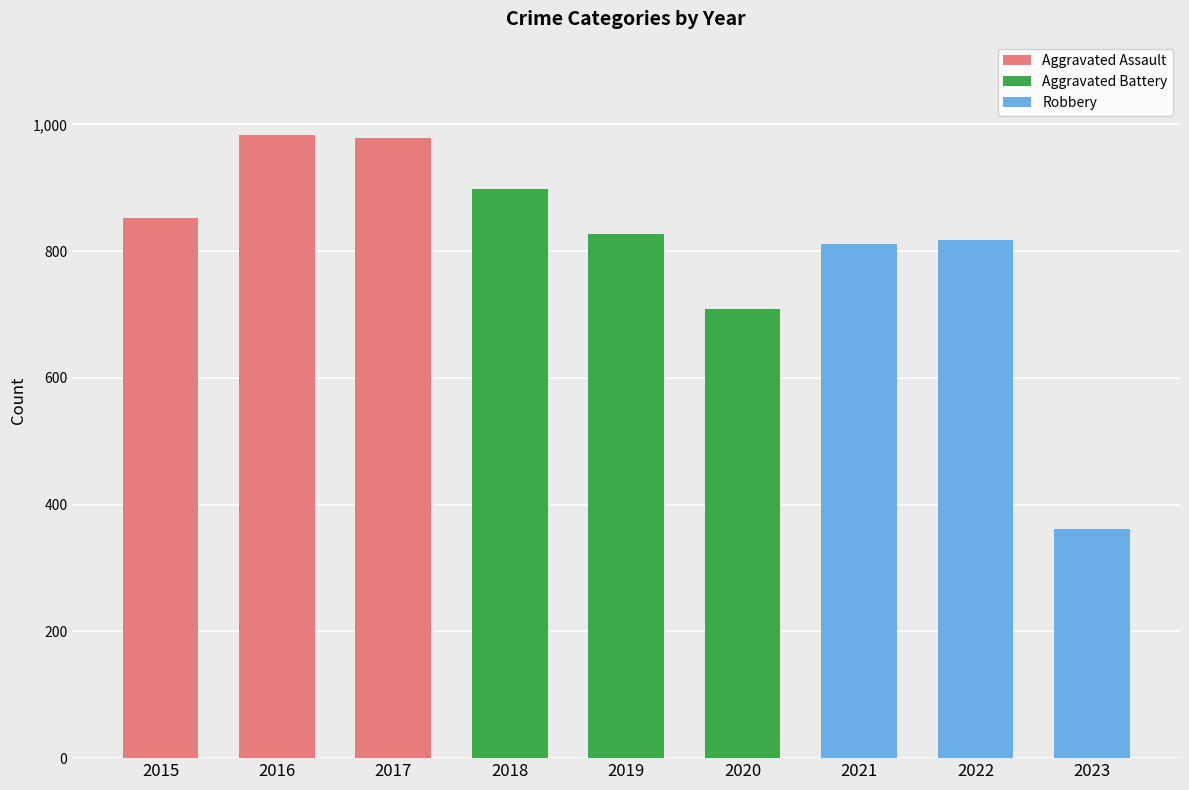

Which series has the largest range (max minus min)?

Robbery